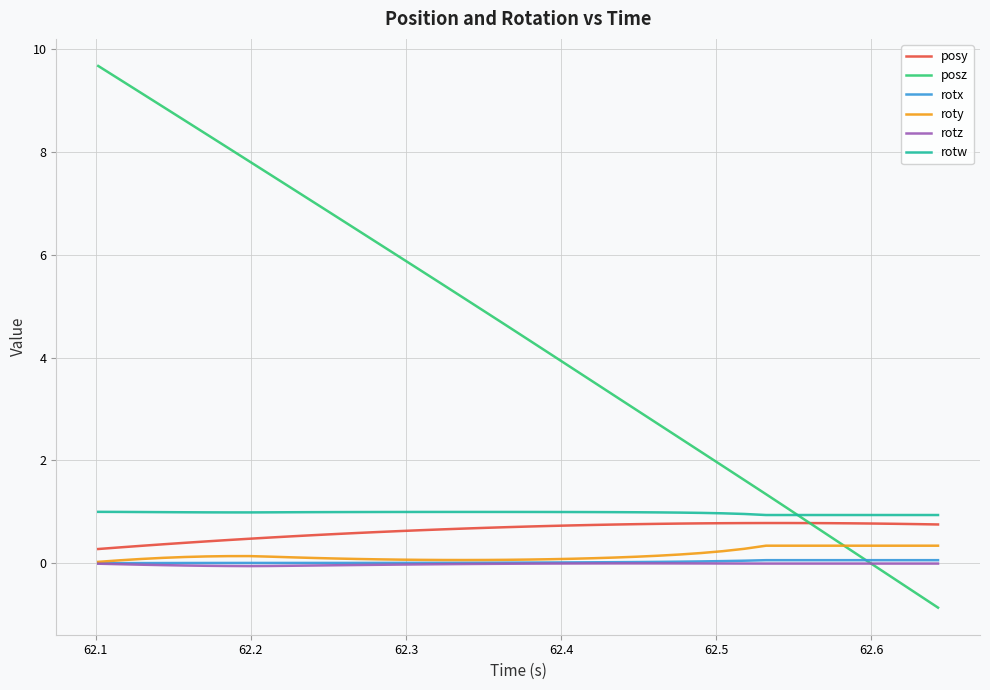

What is the minimum value shown in the chart?

-0.9